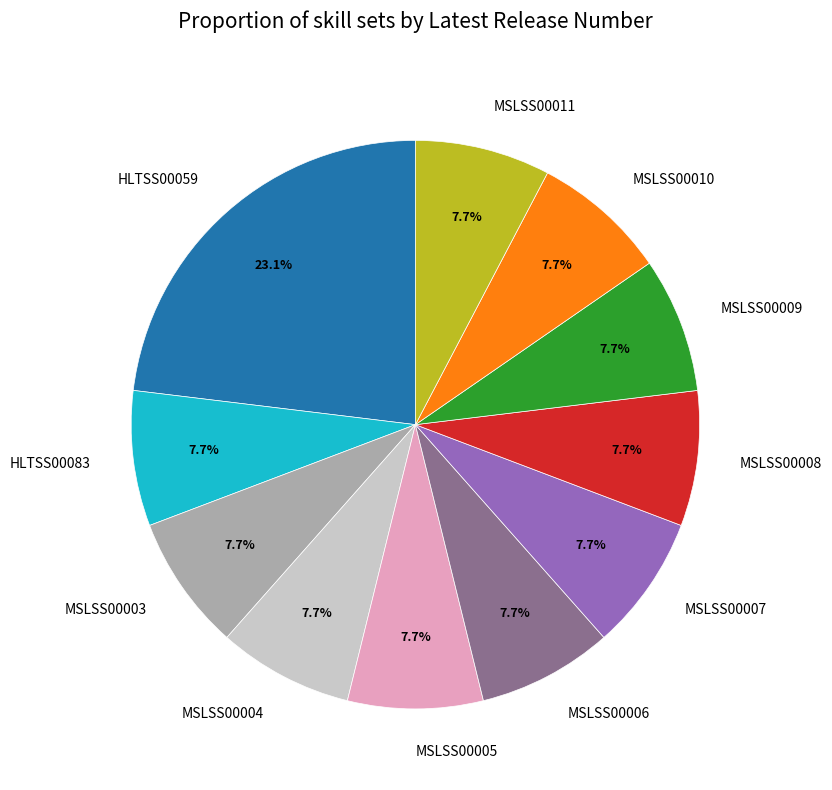

Is it true that MSLSS00011 is 1% of the pie?

False